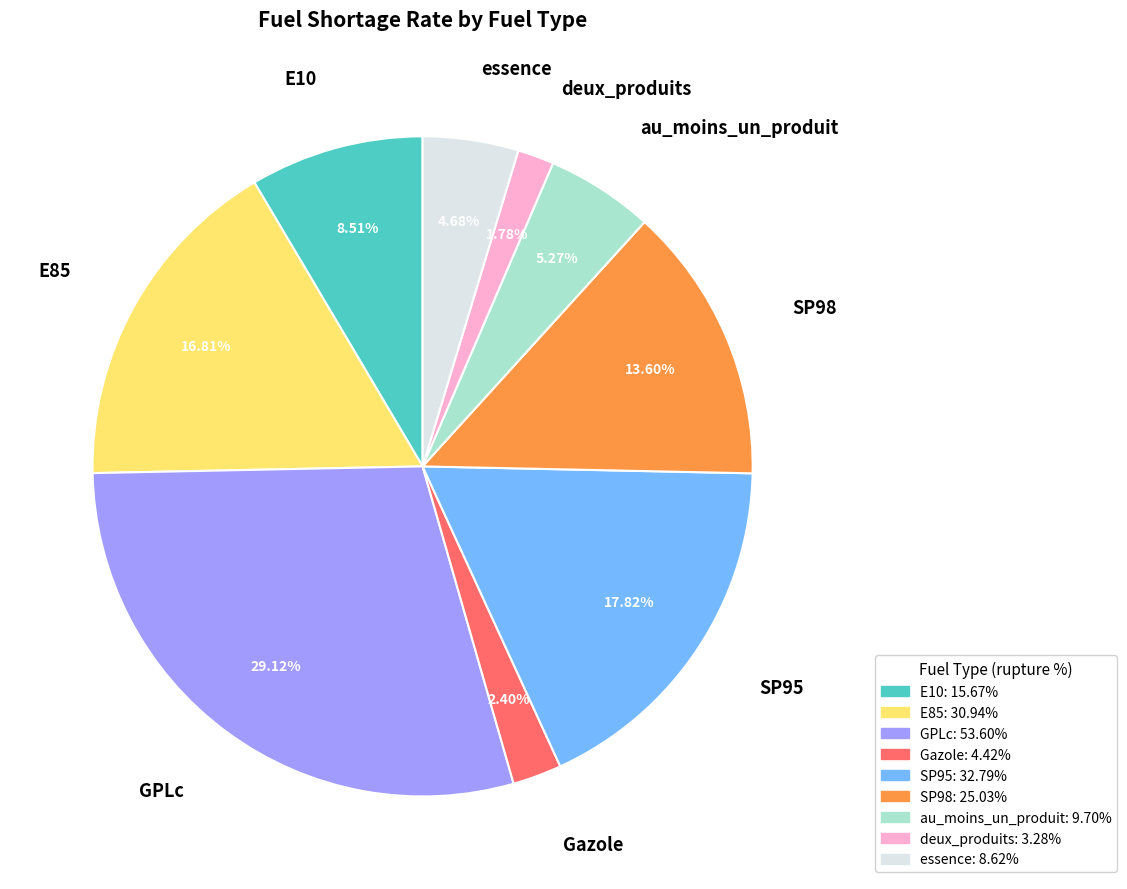

Does E10 account for over 50% of the chart?

No